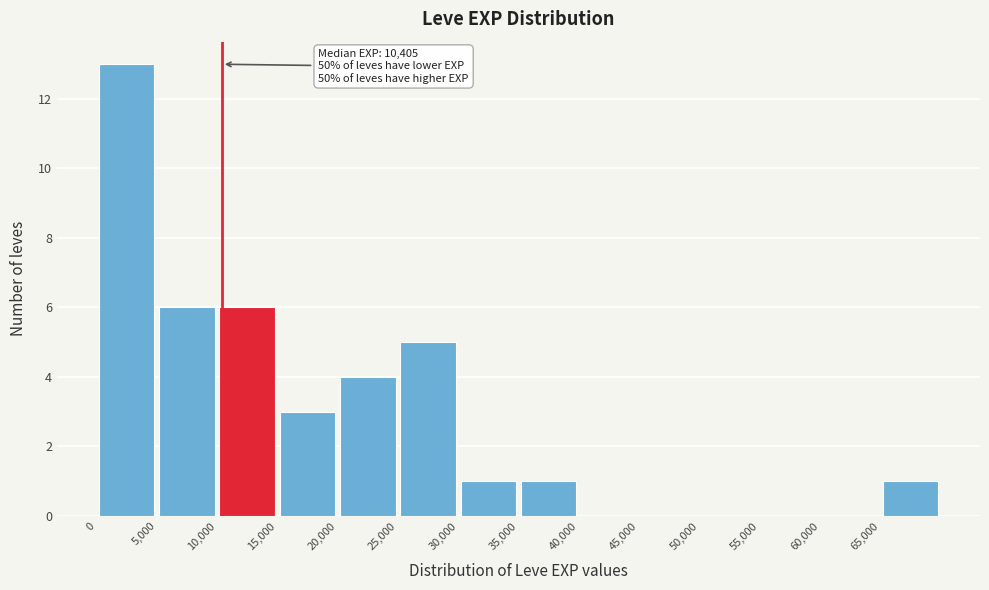

Over which range of the x-axis is the bar tallest?

0 to 5000